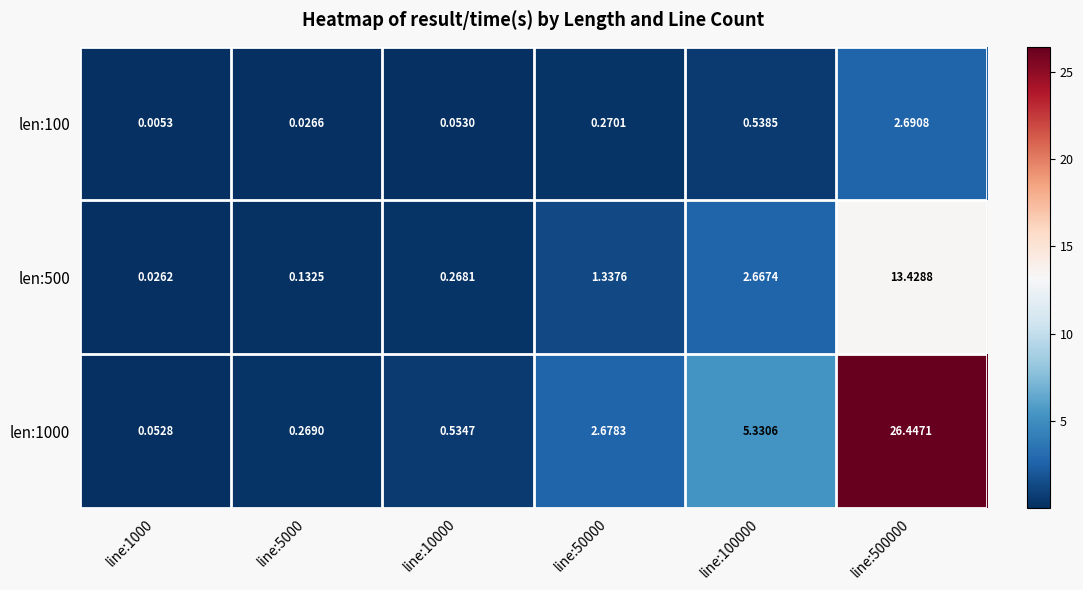

List the series in order of their overall mean, highest first.

len:1000, len:500, len:100